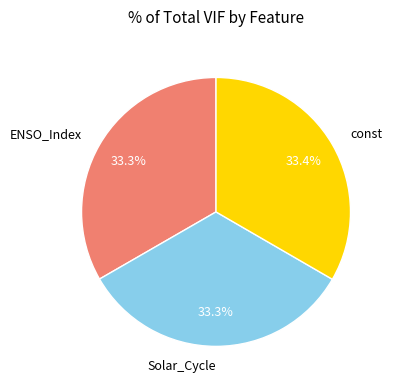

What percentage is the Solar_Cycle slice, to the nearest percent?

33%